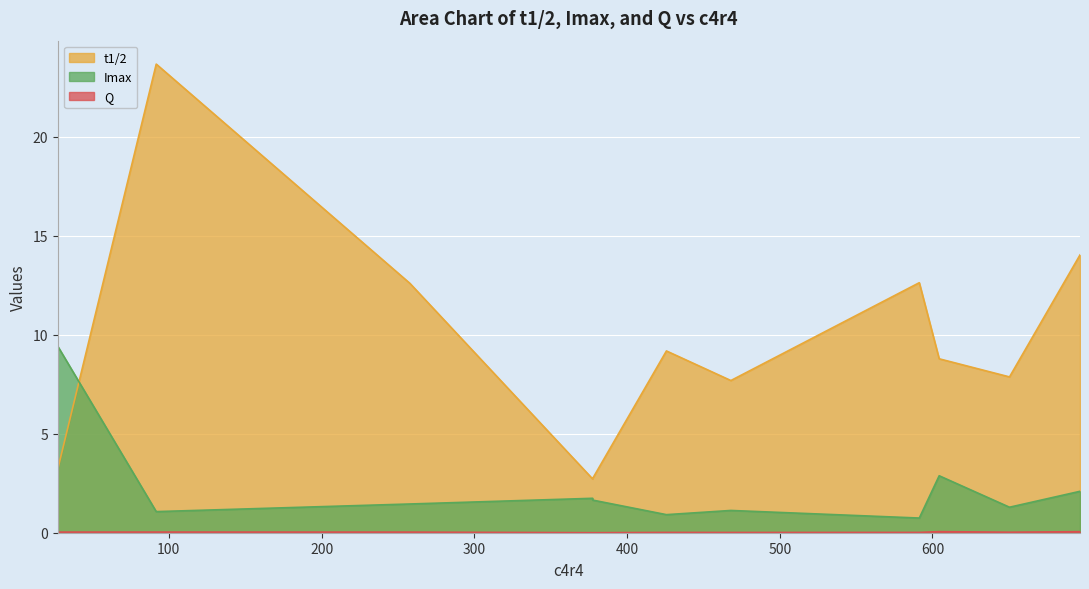

How many lines are shown in the chart?

3